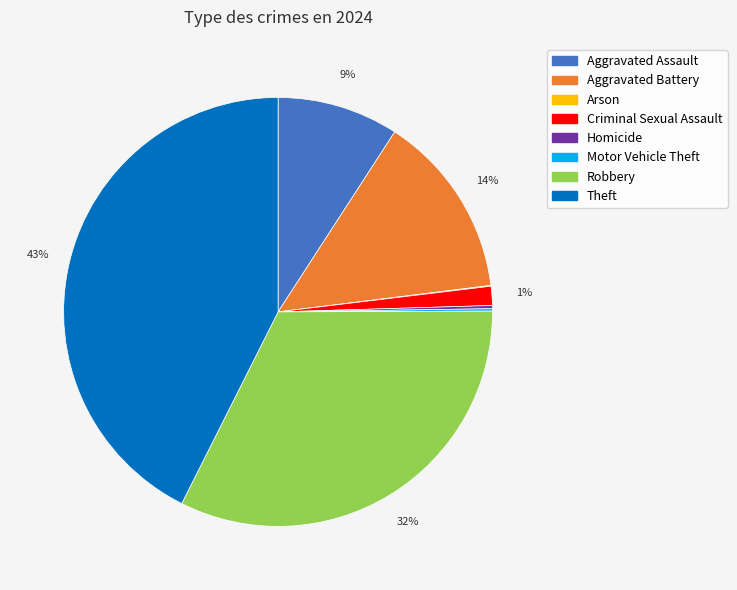

The Criminal Sexual Assault slice represents 1% of the pie. True or false?

True